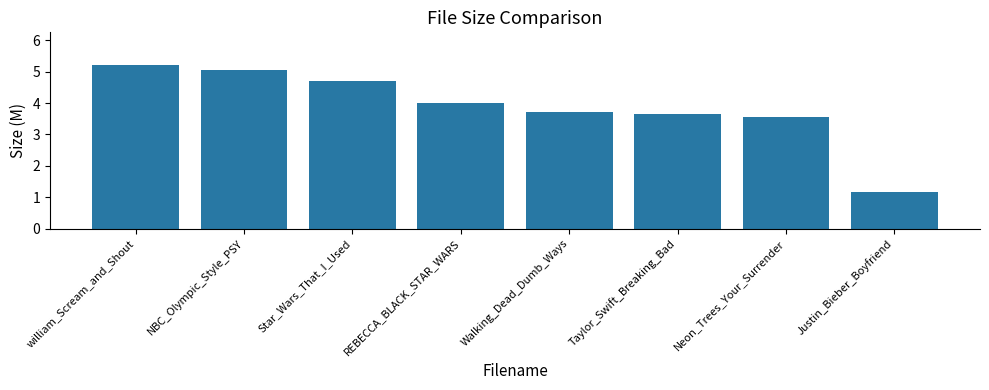

Which label corresponds to the smallest value in the chart?

Justin_Bieber_Boyfriend